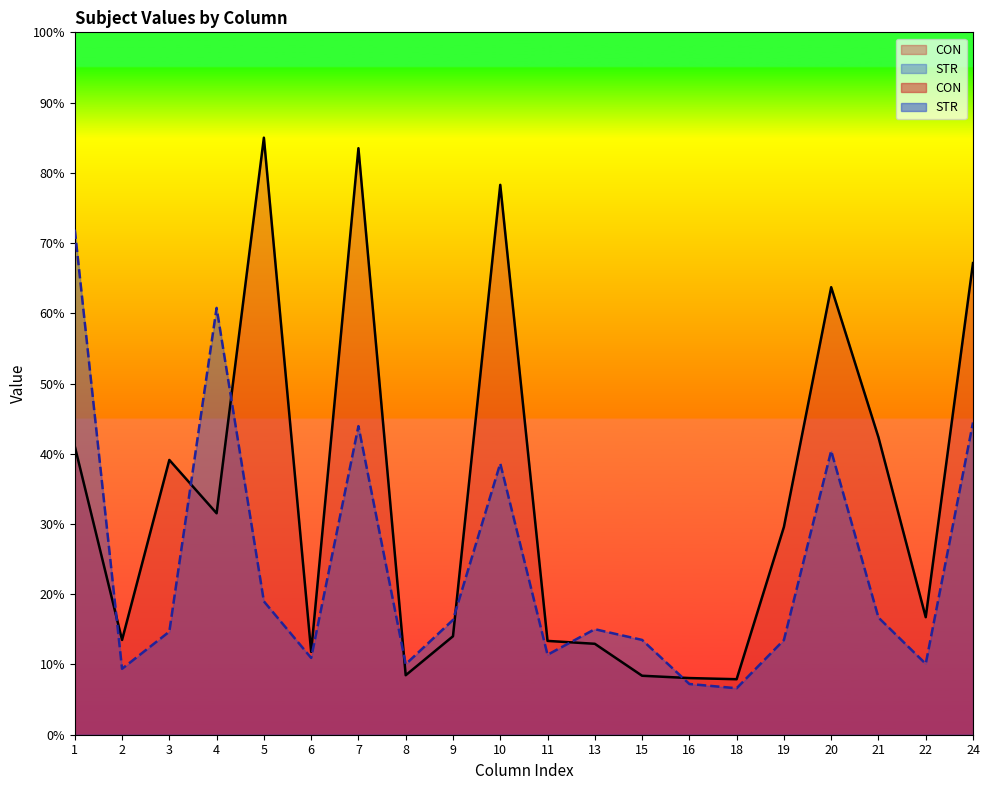

True or false: STR has a value of 7.2 at 16.

True